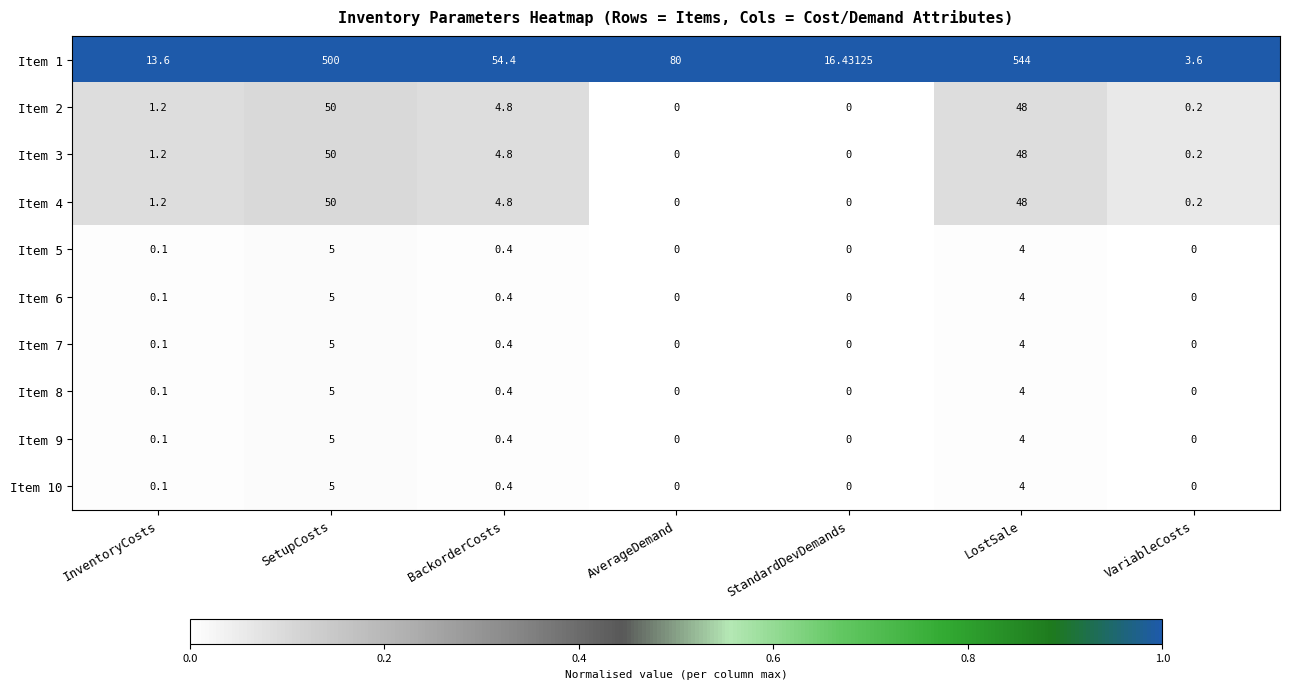

At which label does Item 2 reach its peak?

SetupCosts